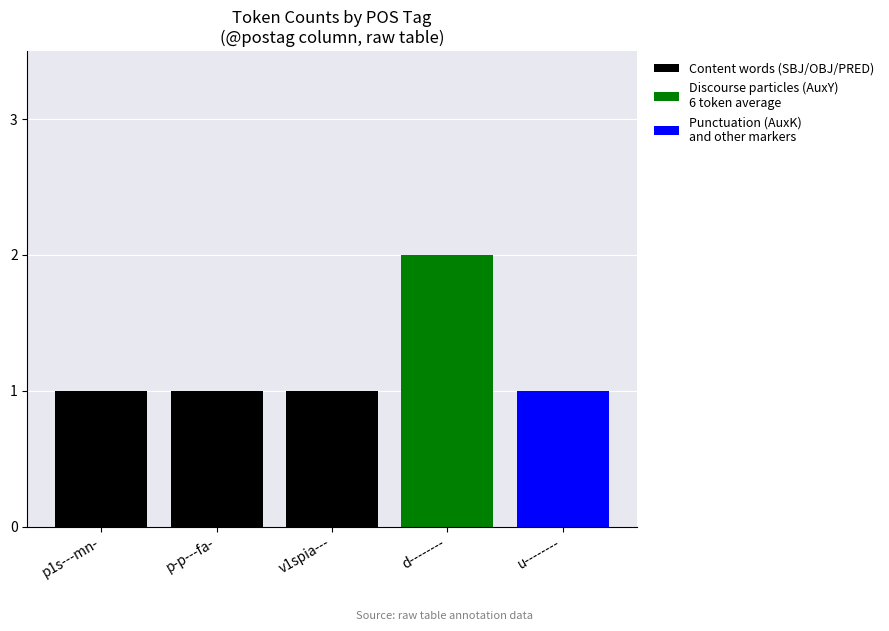

At which category is the sum across all series the highest?

d--------